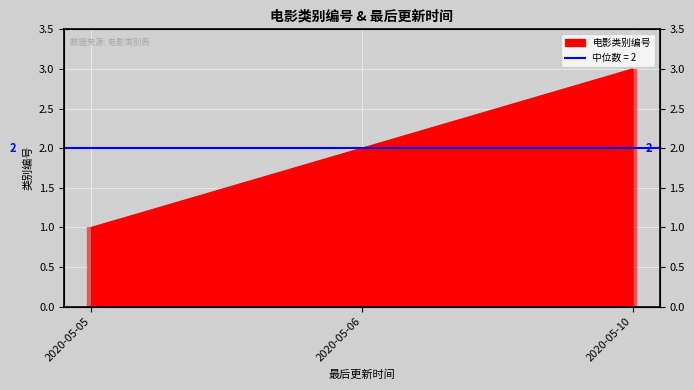

Approximately how many times larger is the value at 2020-05-05 compared to 2020-05-10?

0.3